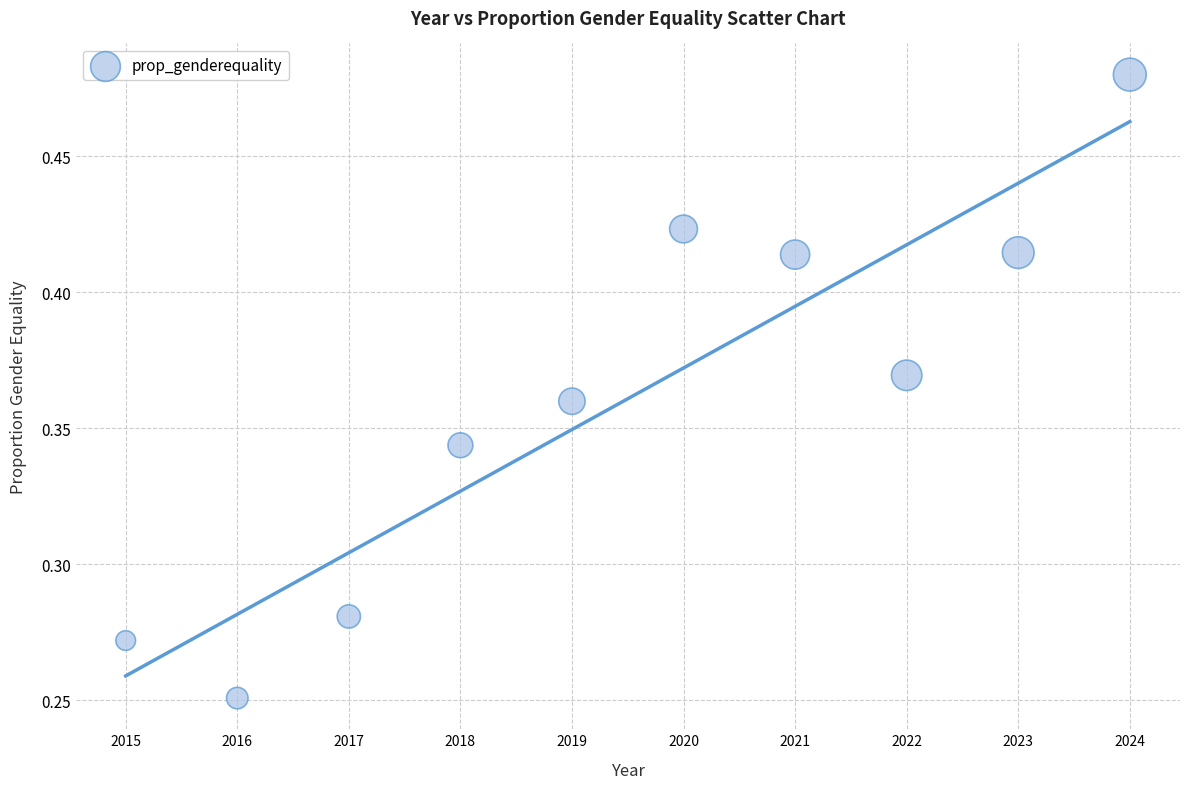

What is the range of X values (max minus min)?

9.0